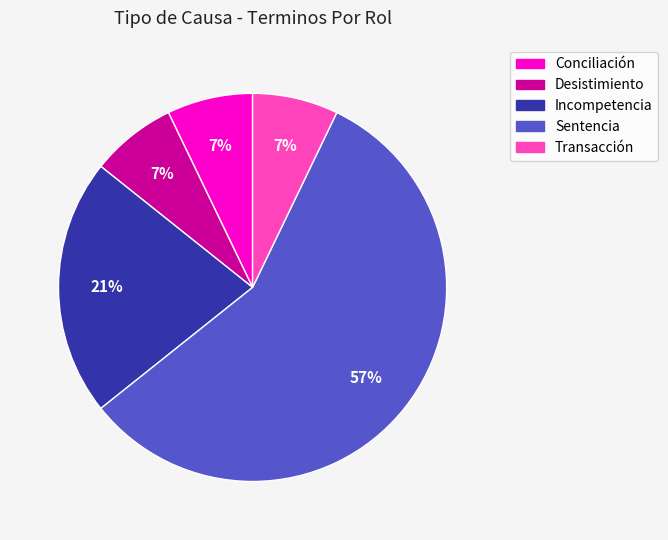

Between Conciliación and Sentencia, which is larger?

Sentencia